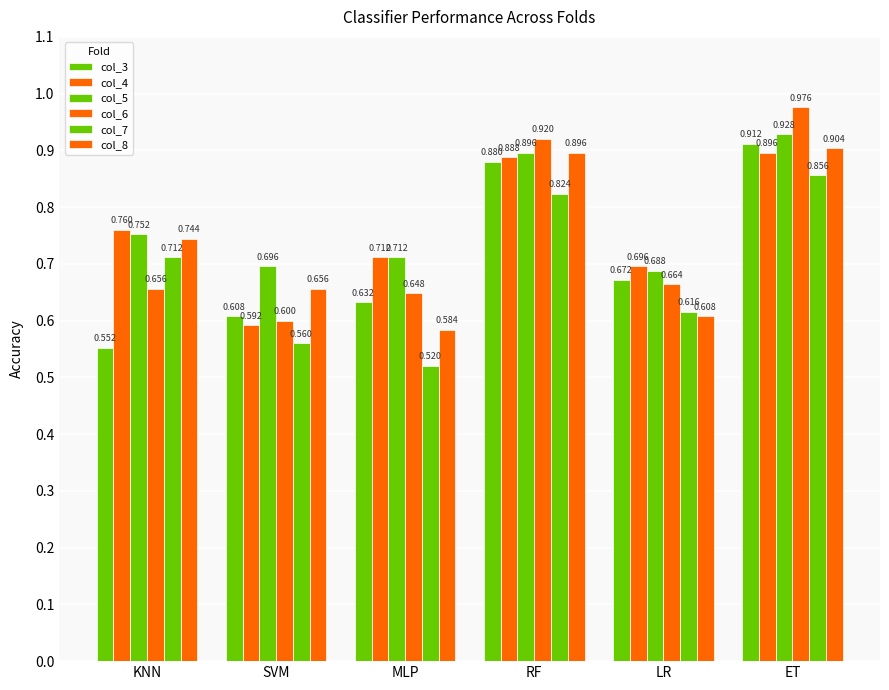

What position from the right is MLP?

4